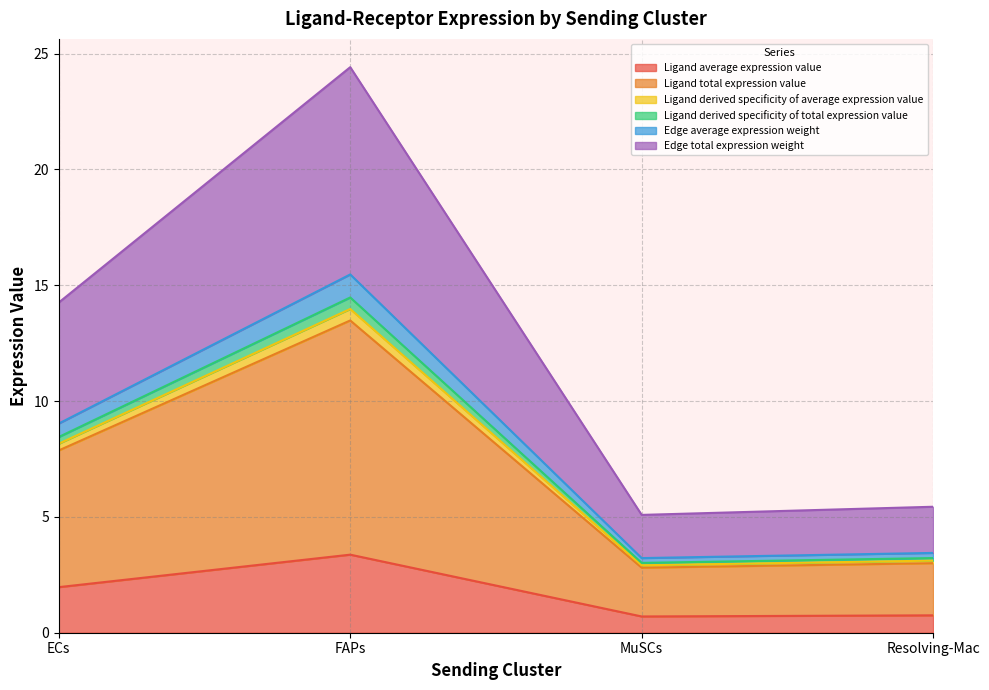

What is the difference between the highest and lowest values at FAPs?

21.0